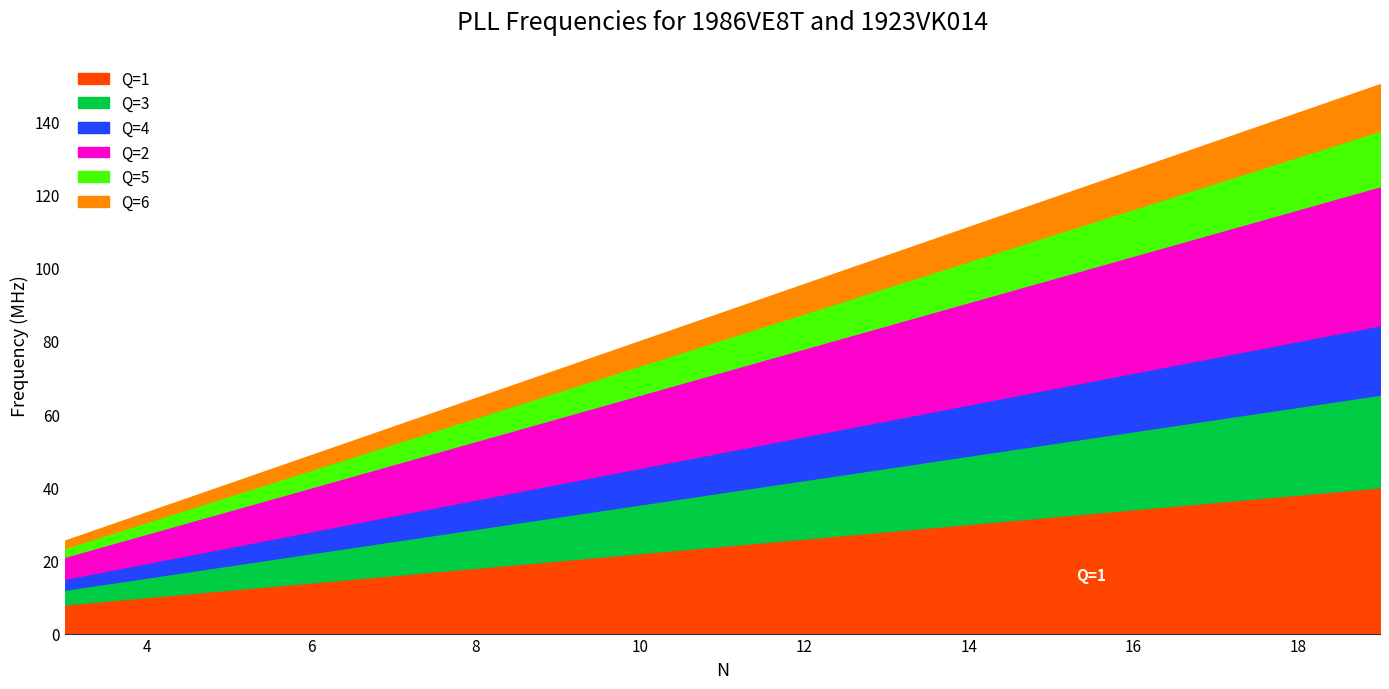

Reading left to right, extract all data points from this chart.

Q=1: 8.0	10.0	12.0	14.0	16.0	18.0	20.0	22.0	24.0	26.0	28.0	30.0	32.0	34.0	36.0	38.0	40.0
Q=3: 4.0	5.3	6.7	8.0	9.3	10.7	12.0	13.3	14.7	16.0	17.3	18.7	20.0	21.3	22.7	24.0	25.3
Q=4: 3.0	4.0	5.0	6.0	7.0	8.0	9.0	10.0	11.0	12.0	13.0	14.0	15.0	16.0	17.0	18.0	19.0
Q=2: 6.0	8.0	10.0	12.0	14.0	16.0	18.0	20.0	22.0	24.0	26.0	28.0	30.0	32.0	34.0	36.0	38.0
Q=5: 2.4	3.2	4.0	4.8	5.6	6.4	7.2	8.0	8.8	9.6	10.4	11.2	12.0	12.8	13.6	14.4	15.2
Q=6: 2.0	2.7	3.3	4.0	4.7	5.3	6.0	6.7	7.3	8.0	8.7	9.3	10.0	10.7	11.3	12.0	12.7